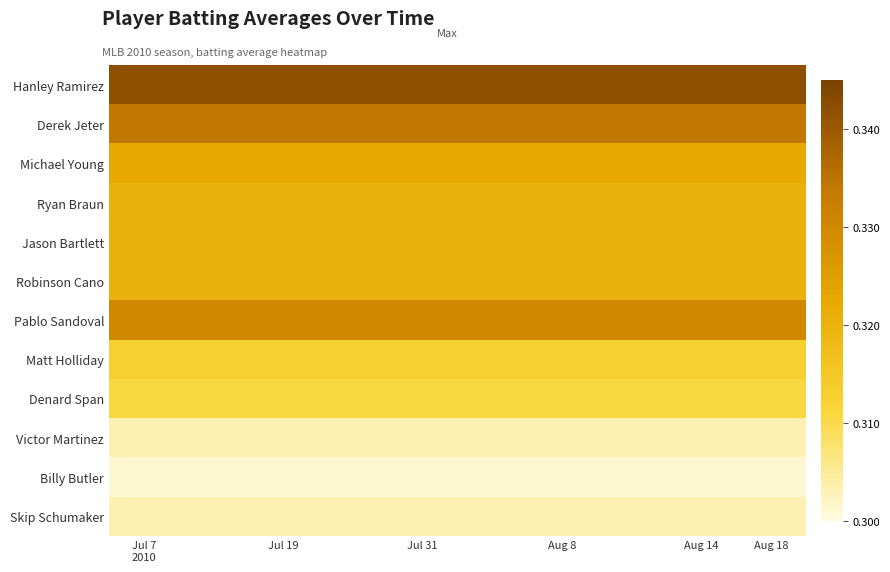

Reading right to left, transcribe all the data shown in this chart.

Hanley Ramirez: 0.3	0.3	0.3	0.3	0.3	0.3	0.3	0.3	0.3	0.3
Derek Jeter: 0.3	0.3	0.3	0.3	0.3	0.3	0.3	0.3	0.3	0.3
Michael Young: 0.3	0.3	0.3	0.3	0.3	0.3	0.3	0.3	0.3	0.3
Ryan Braun: 0.3	0.3	0.3	0.3	0.3	0.3	0.3	0.3	0.3	0.3
Jason Bartlett: 0.3	0.3	0.3	0.3	0.3	0.3	0.3	0.3	0.3	0.3
Robinson Cano: 0.3	0.3	0.3	0.3	0.3	0.3	0.3	0.3	0.3	0.3
Pablo Sandoval: 0.3	0.3	0.3	0.3	0.3	0.3	0.3	0.3	0.3	0.3
Matt Holliday: 0.3	0.3	0.3	0.3	0.3	0.3	0.3	0.3	0.3	0.3
Denard Span: 0.3	0.3	0.3	0.3	0.3	0.3	0.3	0.3	0.3	0.3
Victor Martinez: 0.3	0.3	0.3	0.3	0.3	0.3	0.3	0.3	0.3	0.3
Billy Butler: 0.3	0.3	0.3	0.3	0.3	0.3	0.3	0.3	0.3	0.3
Skip Schumaker: 0.3	0.3	0.3	0.3	0.3	0.3	0.3	0.3	0.3	0.3